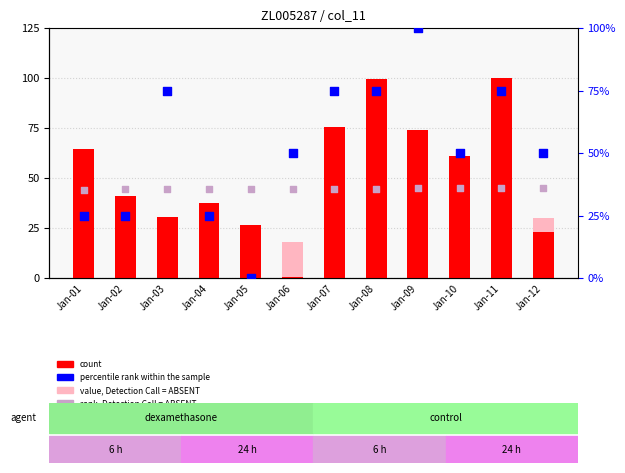

Which series contains the highest Y value?

count